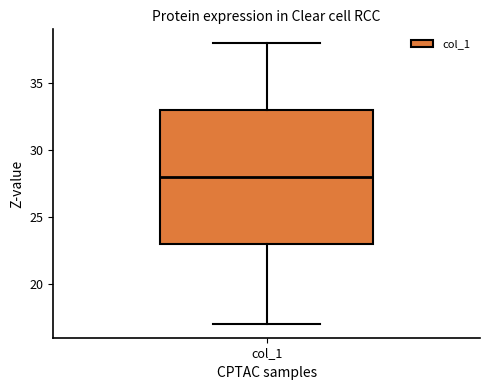

Transcribe this box plot: give where the median line is, the range the box spans, and where the two whiskers end, as read against the y-axis. The values are not printed on the chart, so give them approximately, as read against the axis.

median 28, box 23 to 33, whiskers 17 to 38